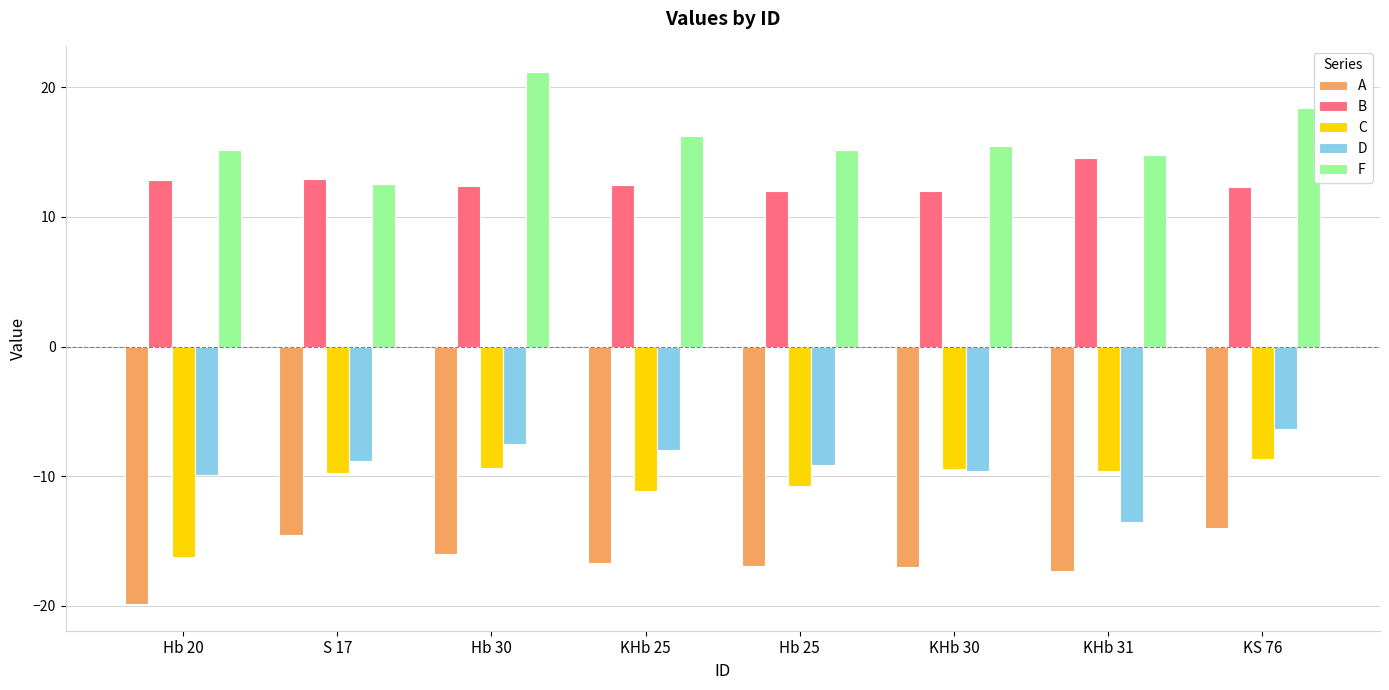

Does the chart contain stacked bars?

No